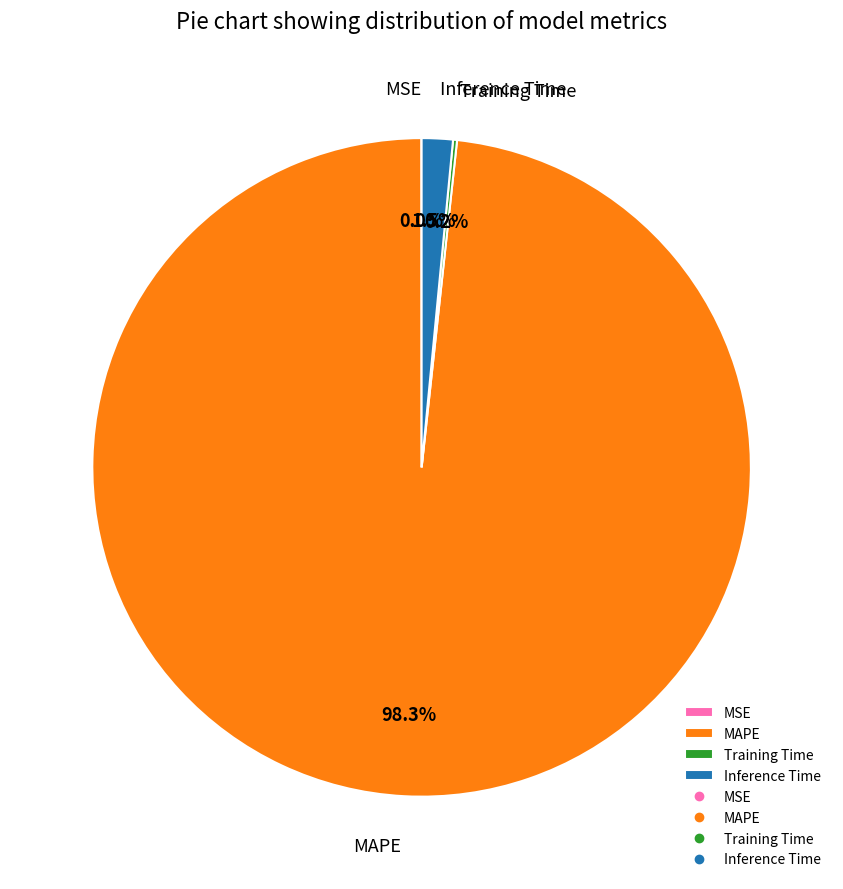

To the nearest percent, what is the combined percentage of MAPE and Inference Time?

100%